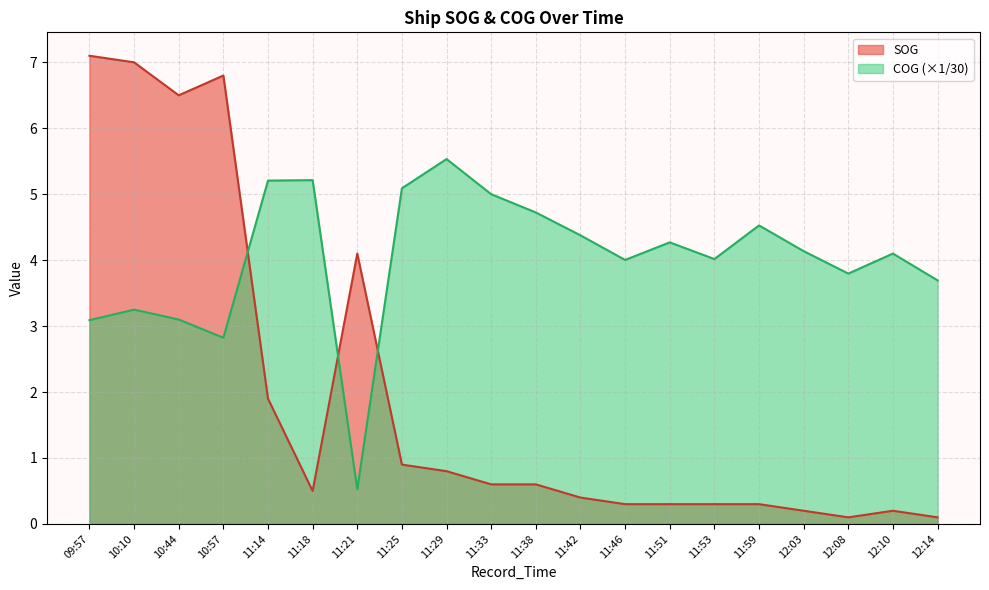

What is the label of the 10th point from the left?

11:33